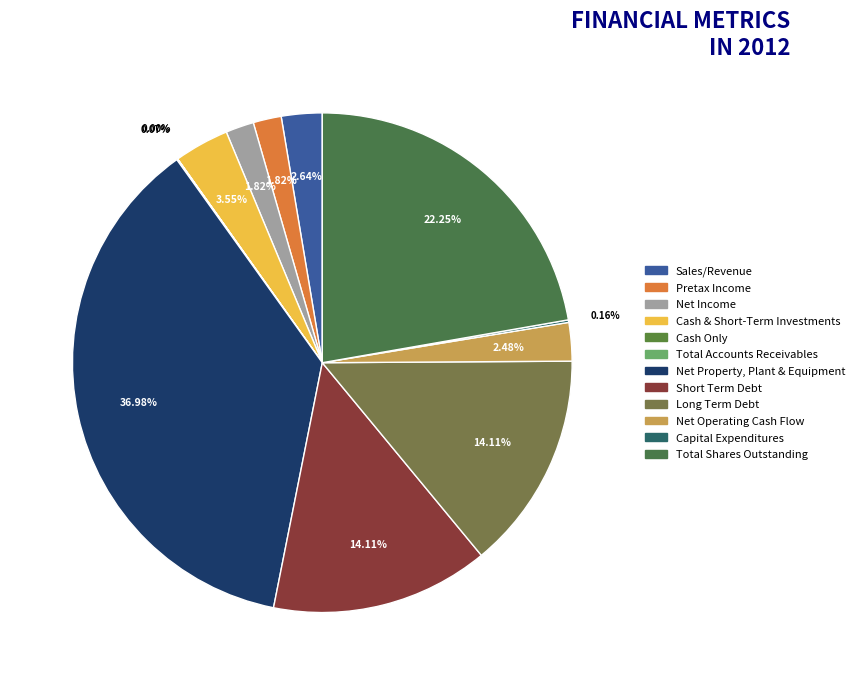

To the nearest percent, what is the difference between the Cash Only and Short Term Debt slice percentages?

14%